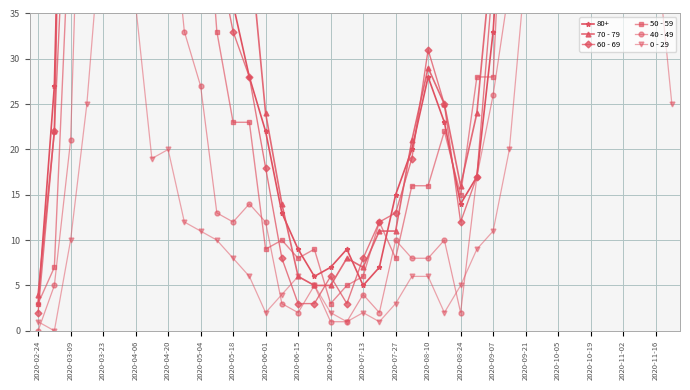

What is the difference between the 40 - 49 values at 38 and 2020-06-01?

14